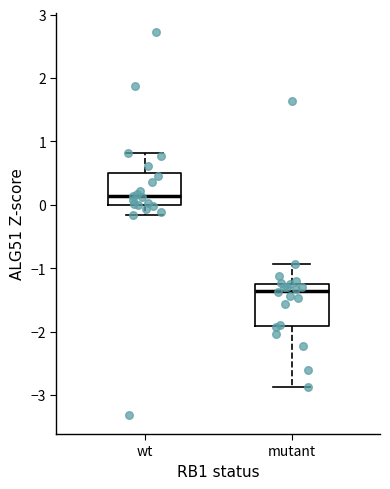

Reading left to right, transcribe this box plot: for each box, give where its median line is, the range the box spans, and where its two whiskers end, as read against the y-axis. The values are not printed on the chart, so give them approximately, as read against the axis.

wt: median 0.1, box 0.0 to 0.5, whiskers -0.2 to 0.8
mutant: median -1.4, box -1.9 to -1.2, whiskers -2.9 to -0.9